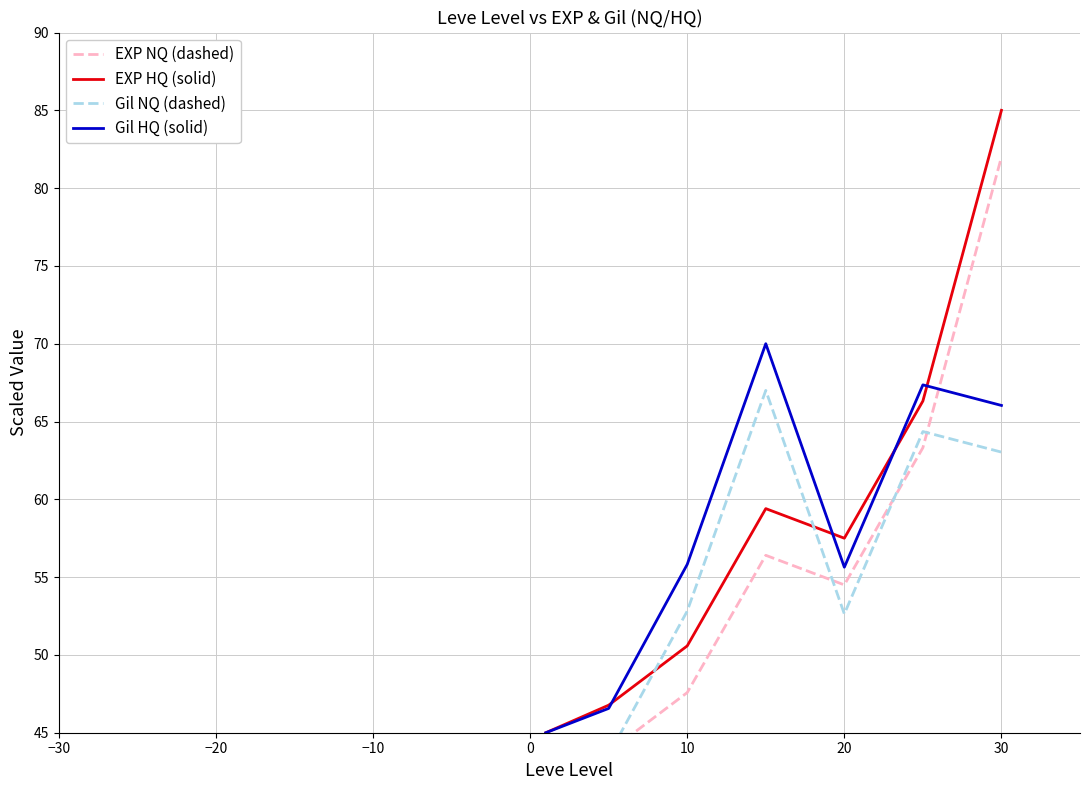

What is the maximum value for Gil NQ (dashed)?

67.0